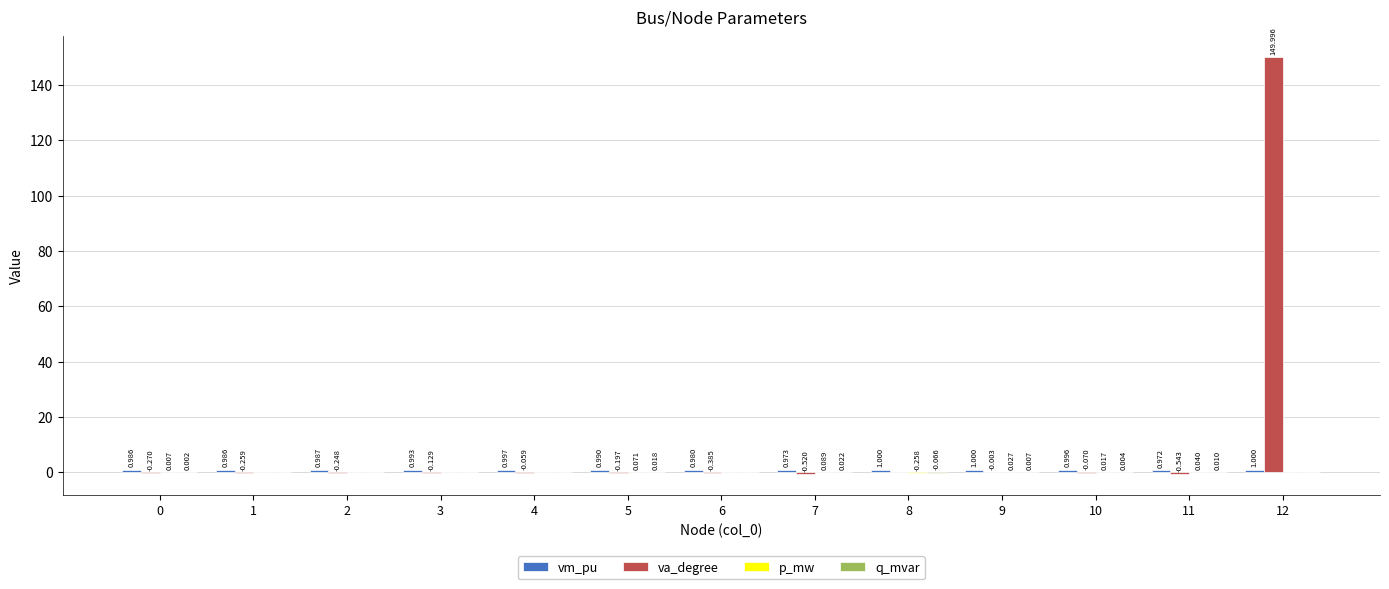

Does the chart contain stacked bars?

No